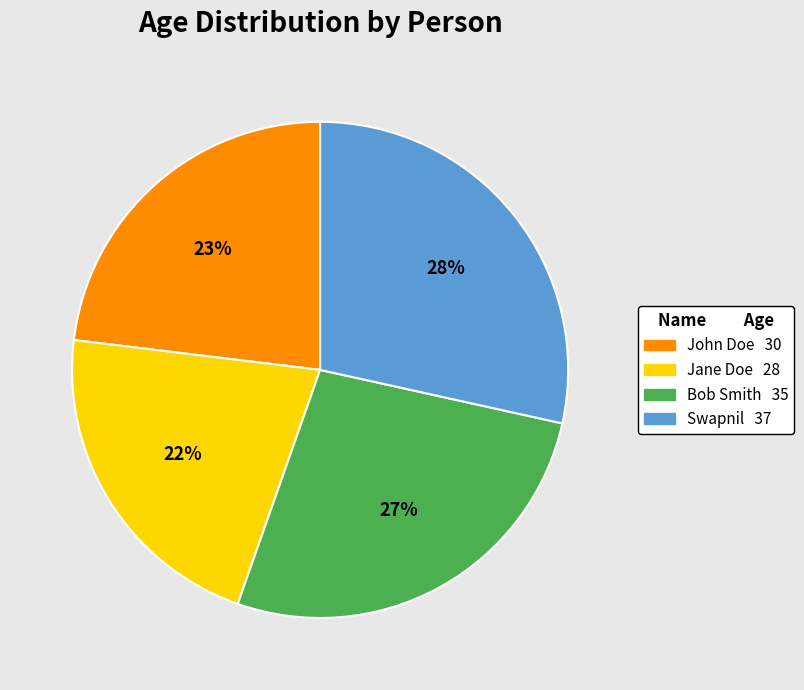

Is there a majority slice in this chart?

No